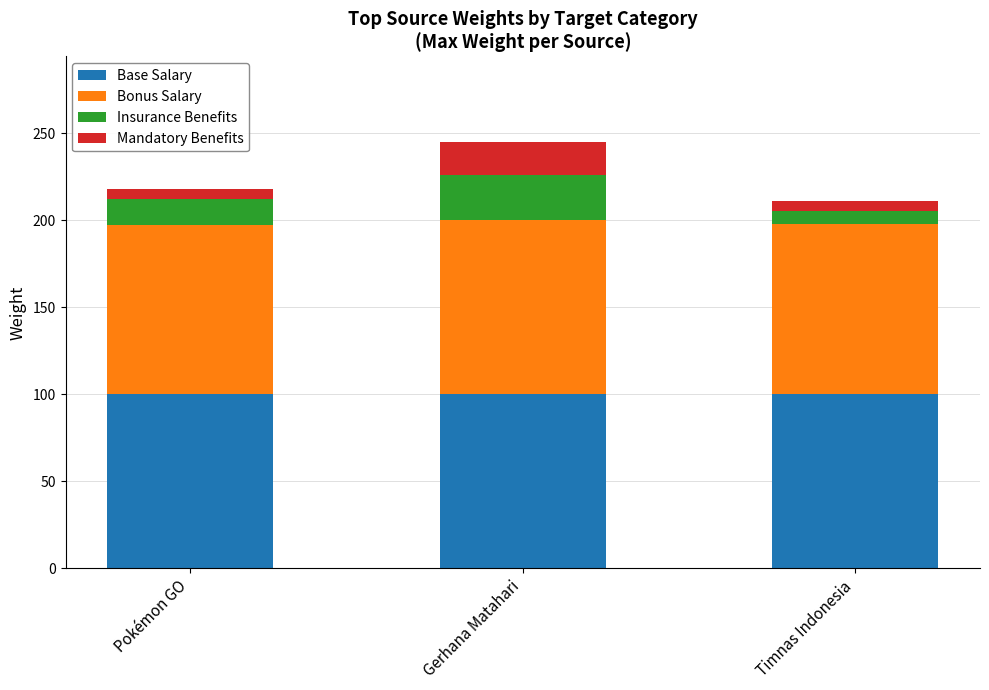

Is it true that Base Salary equals 180 at Gerhana Matahari?

False